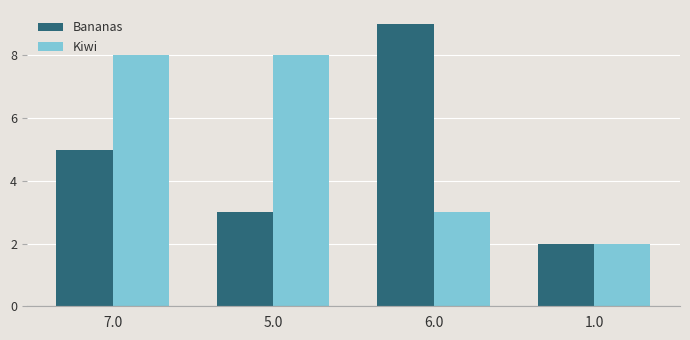

What is the difference between the maximum and minimum values in the Bananas series?

7